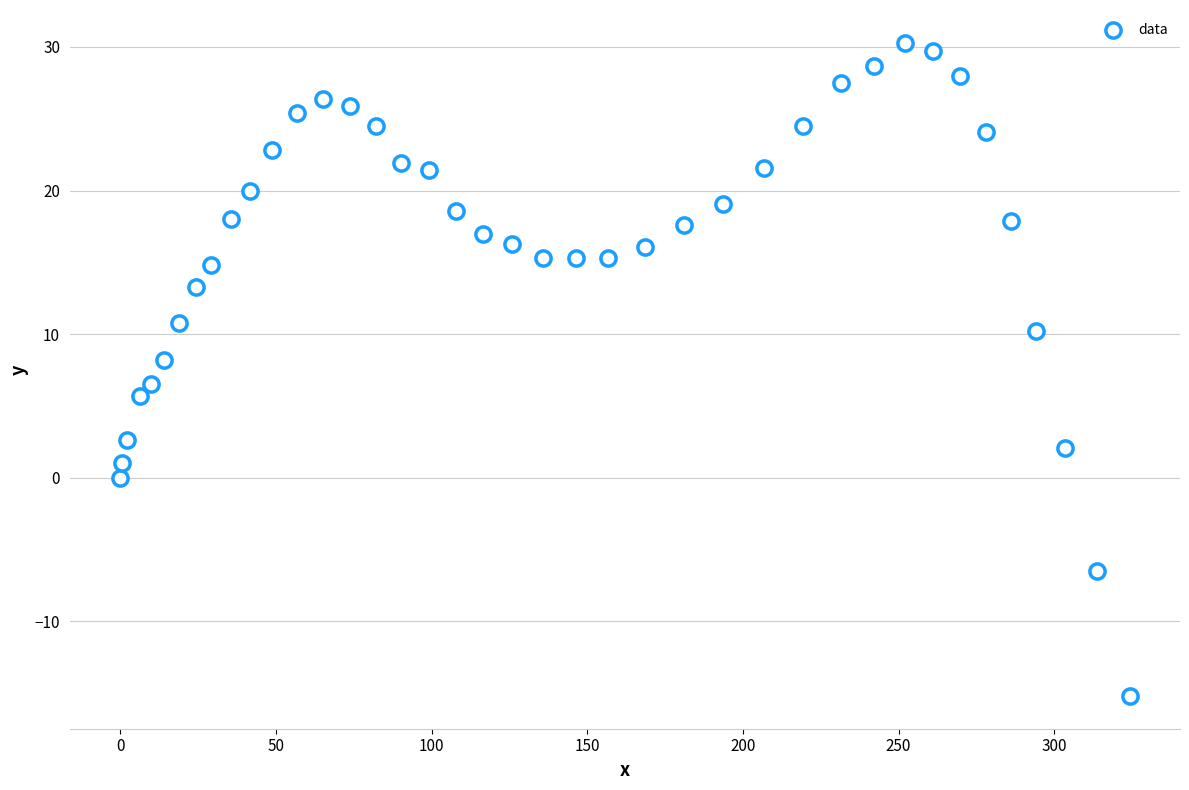

What is the range of X values (max minus min)?

324.2